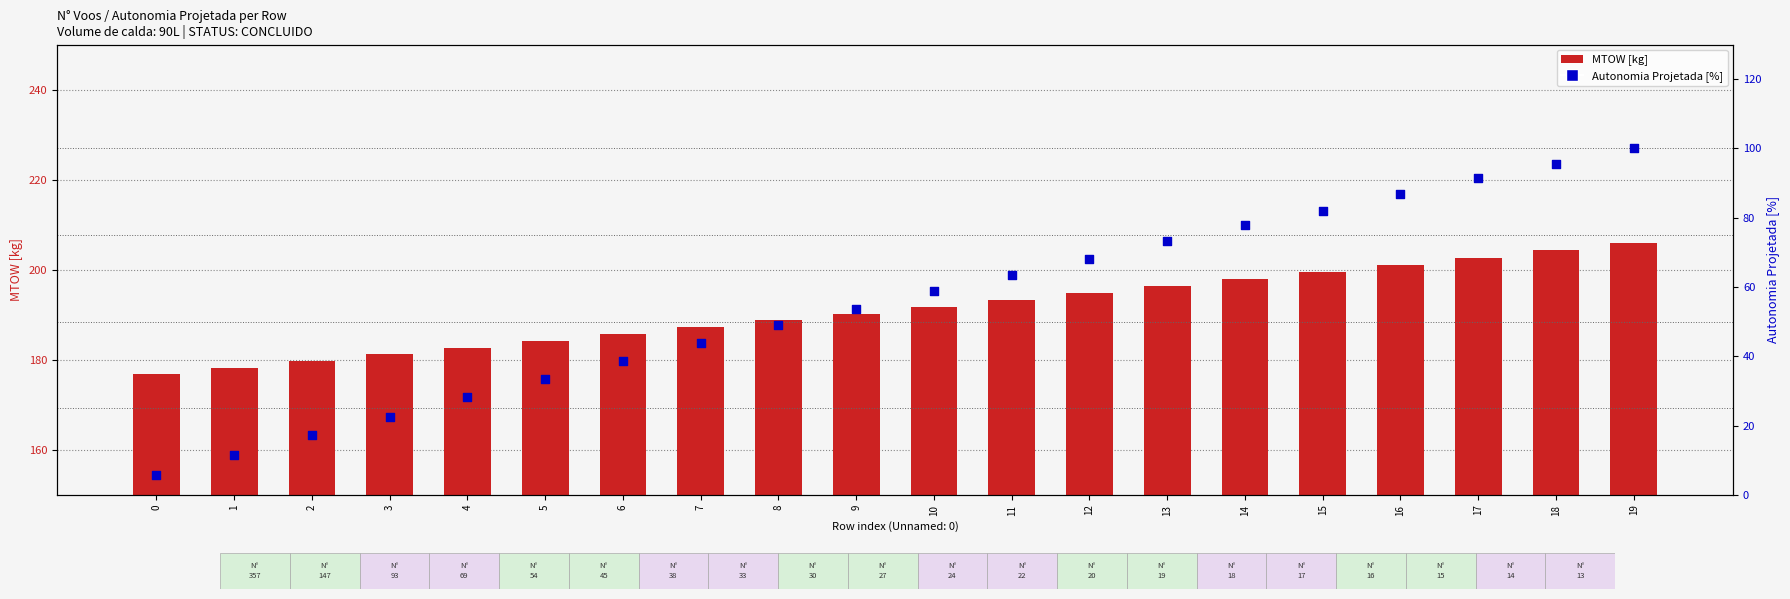

Which series has the largest Y range (max minus min)?

Autonomia Projetada [%]